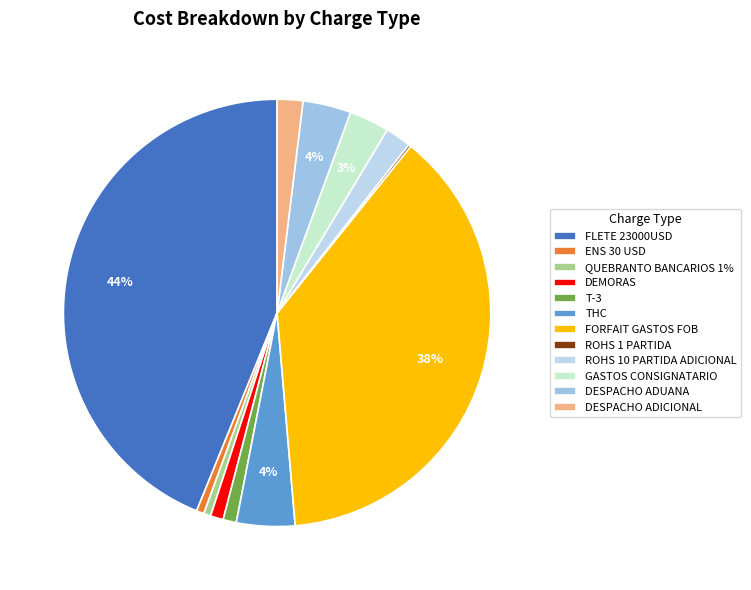

Is there a majority slice in this chart?

No